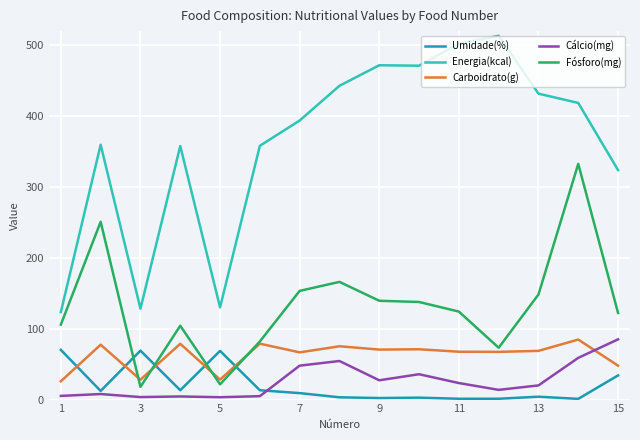

How many lines are shown in the chart?

5